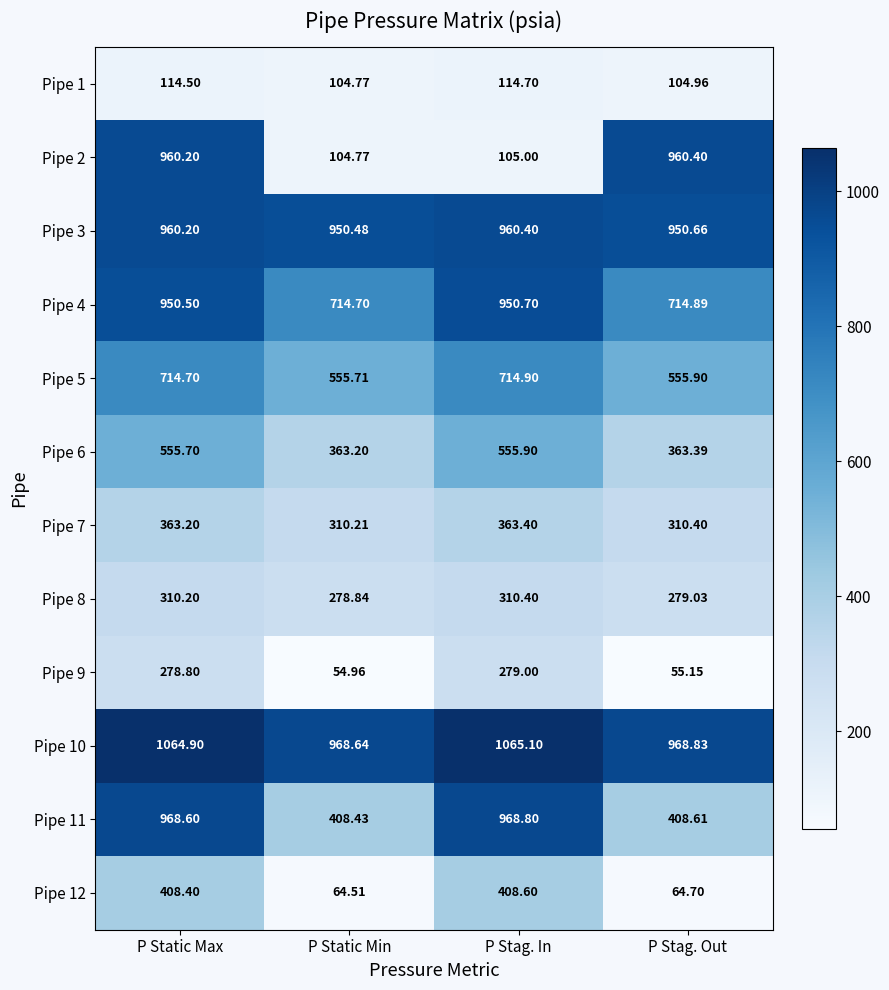

List the labels in order of Pipe 8 value, largest first.

P Stag. In, P Static Max, P Stag. Out, P Static Min